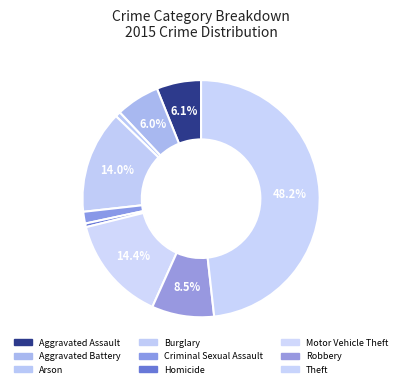

How many slices are in this pie chart?

9